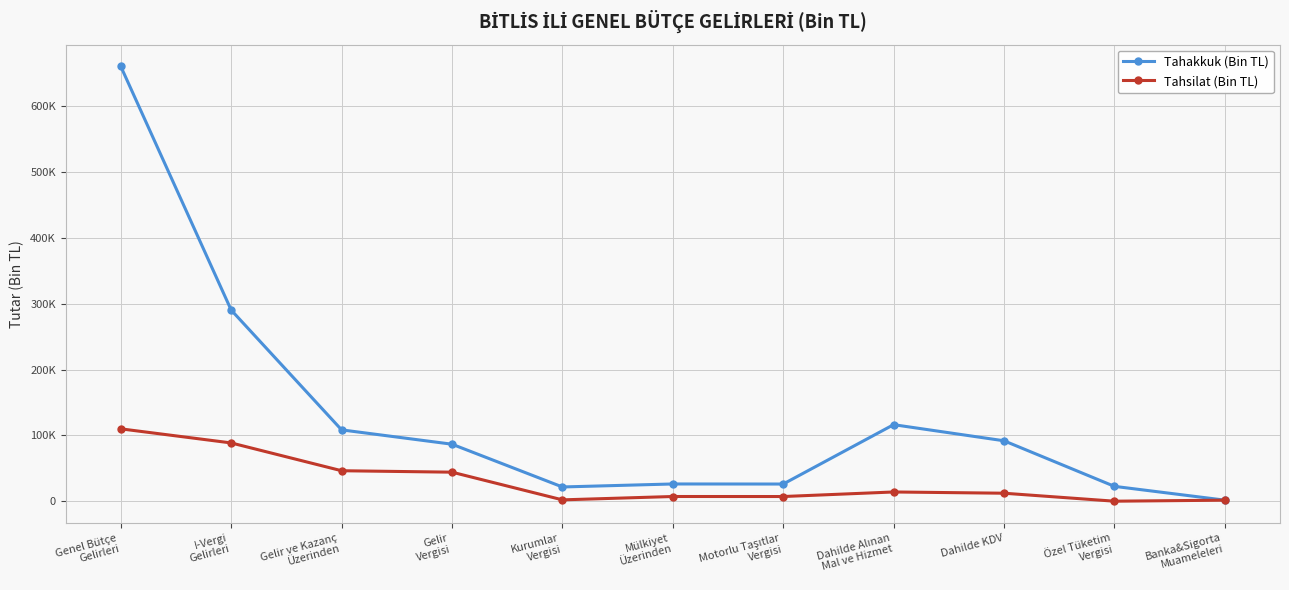

At which label is Tahsilat (Bin TL) closest to 55139?

Gelir ve Kazanç
Üzerinden